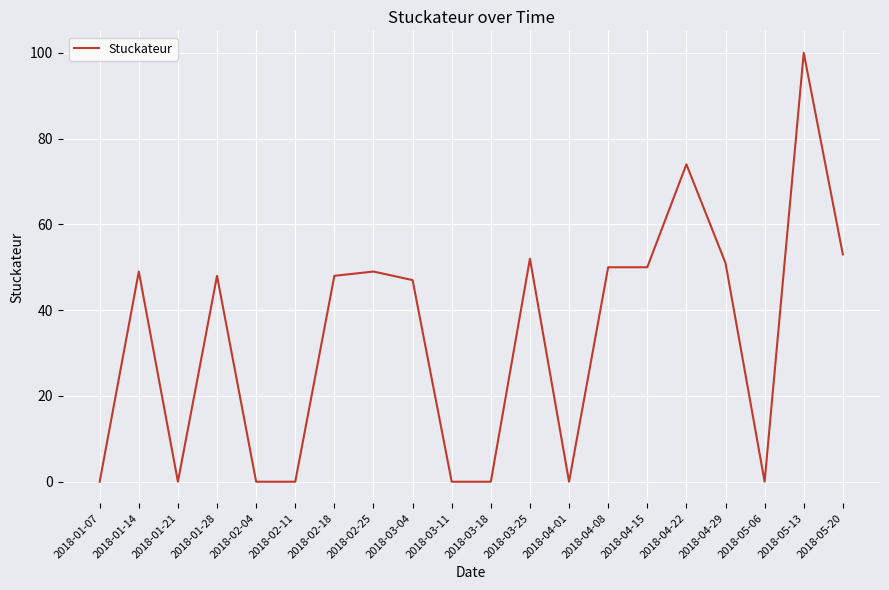

The chart shows a value of 49 at 2018-02-25. True or false?

True